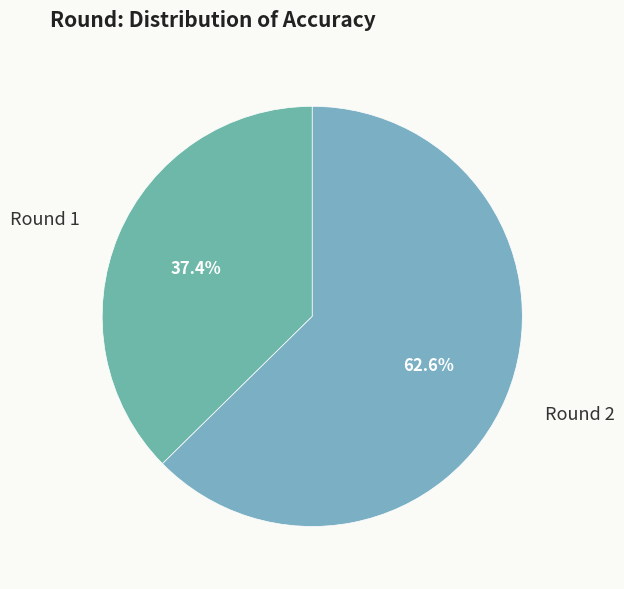

Which slice is the largest?

Round 2